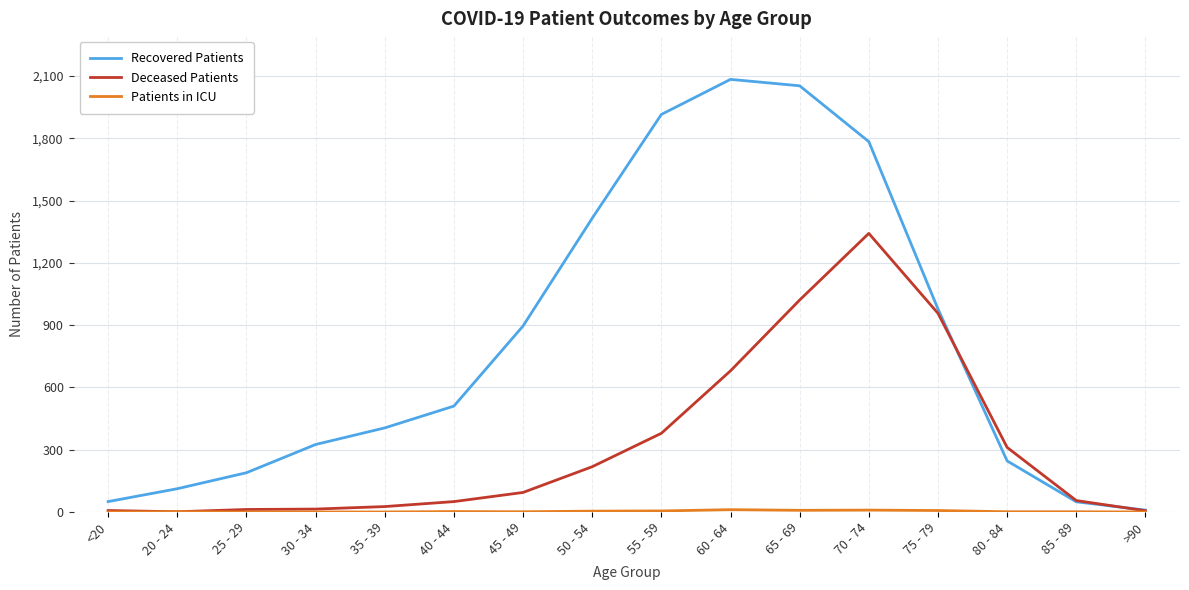

What is the difference between the second highest and second lowest values in the Recovered Patients series?

2004